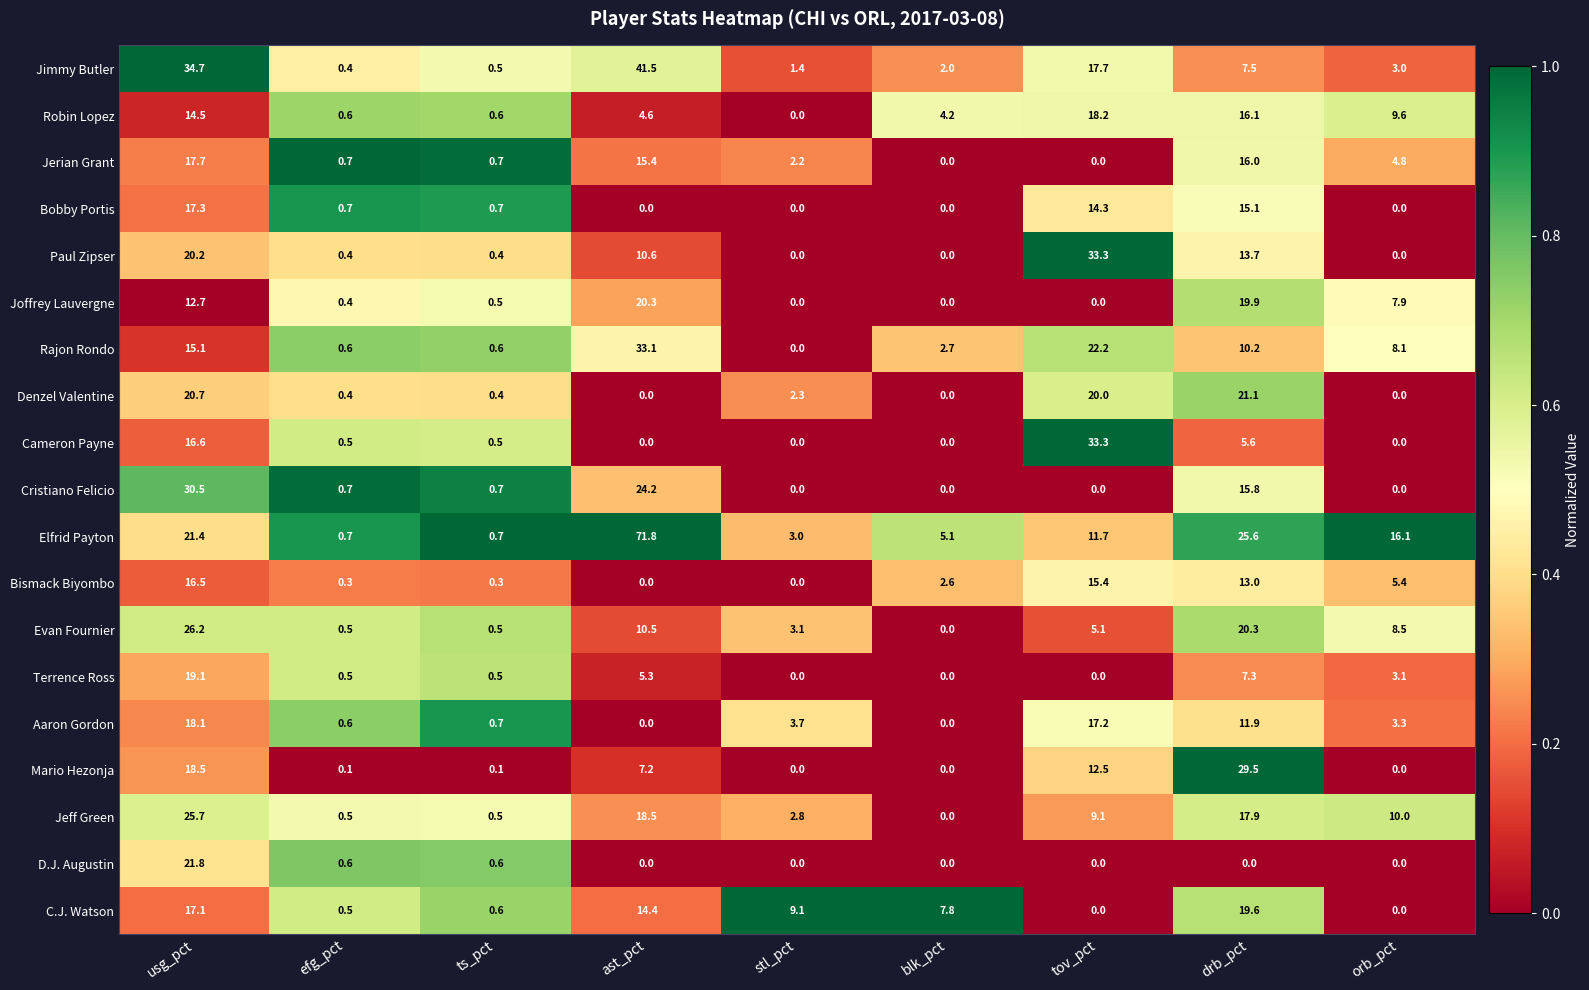

Which series has the largest total across all categories?

Elfrid Payton